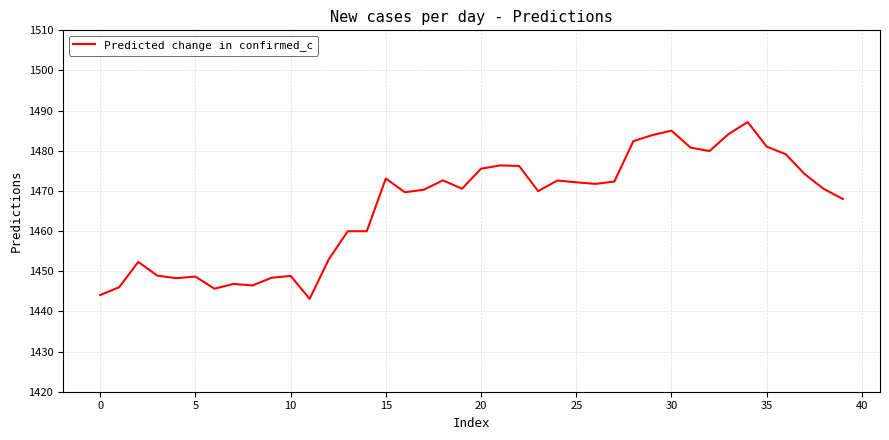

What is the difference between the maximum and minimum values?

44.0